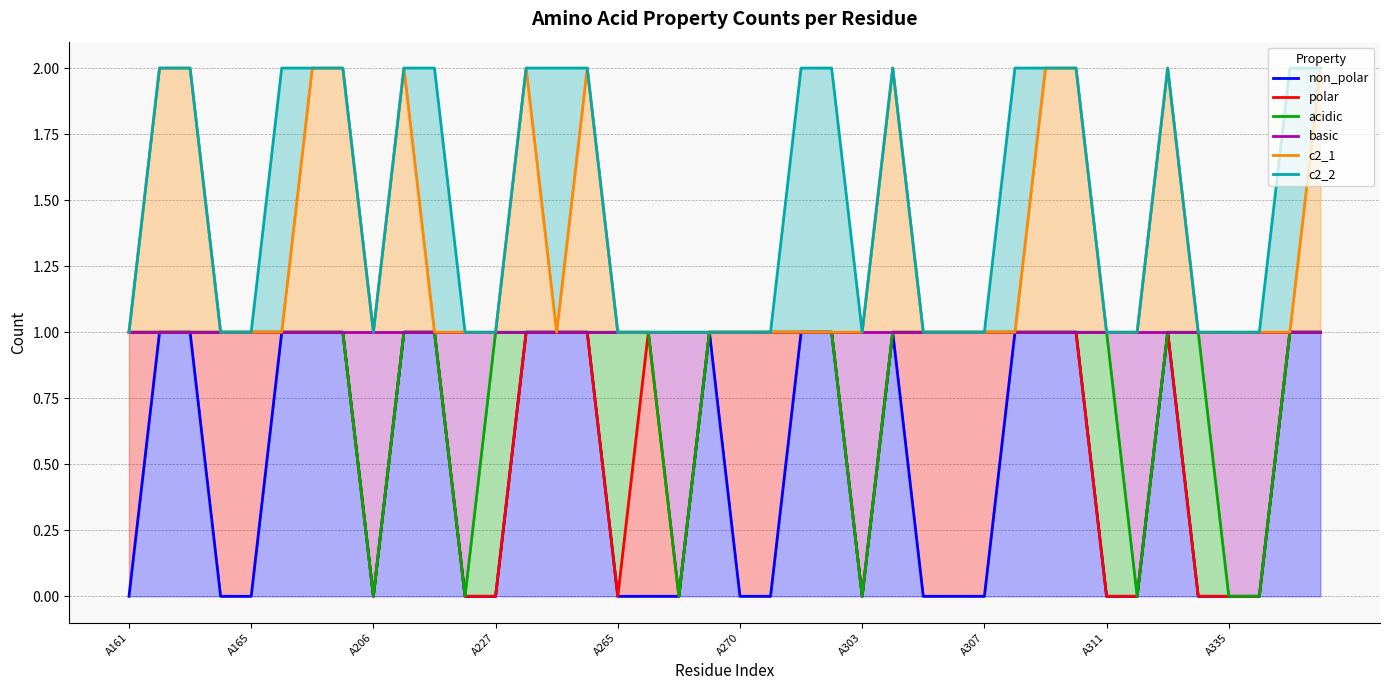

What is the highest value of the basic series?

1